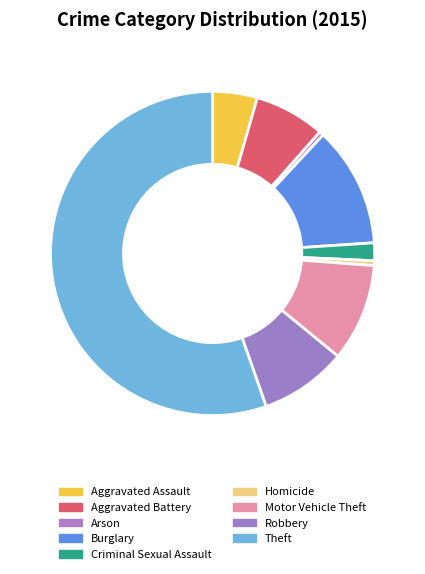

How many slices are in this pie chart?

9